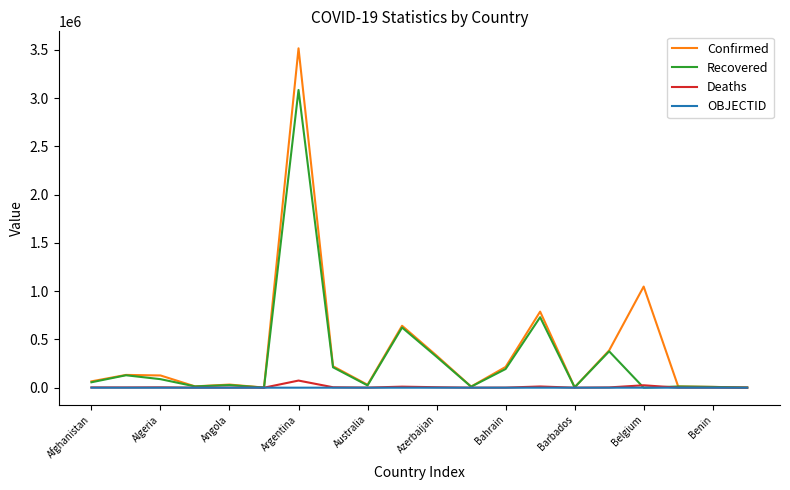

What is the greatest value displayed?

3514683